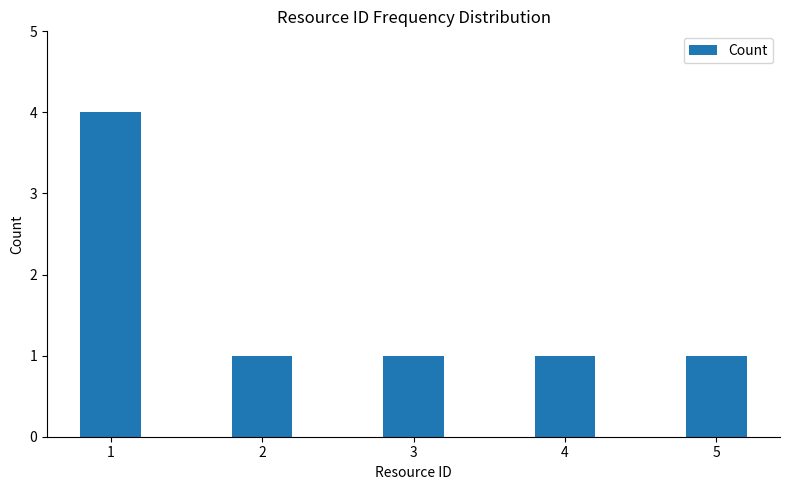

Reading right to left, extract all data points from this chart.

1	1	1	1	4